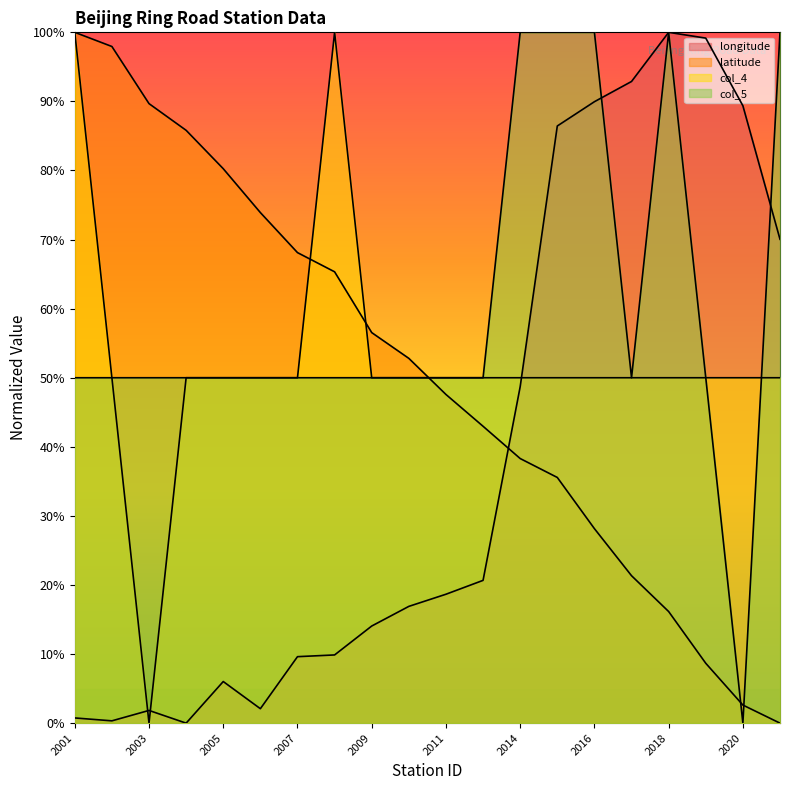

At which label does latitude reach its minimum?

2021